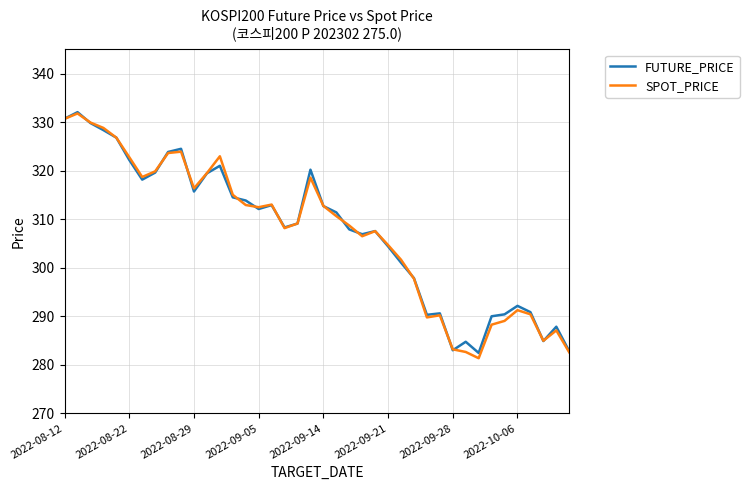

What is the maximum value for FUTURE_PRICE?

332.1